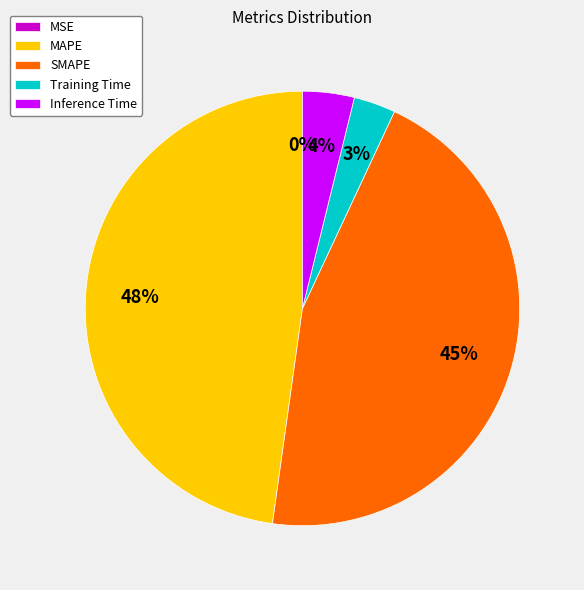

What percentage is the SMAPE slice, to the nearest percent?

45%